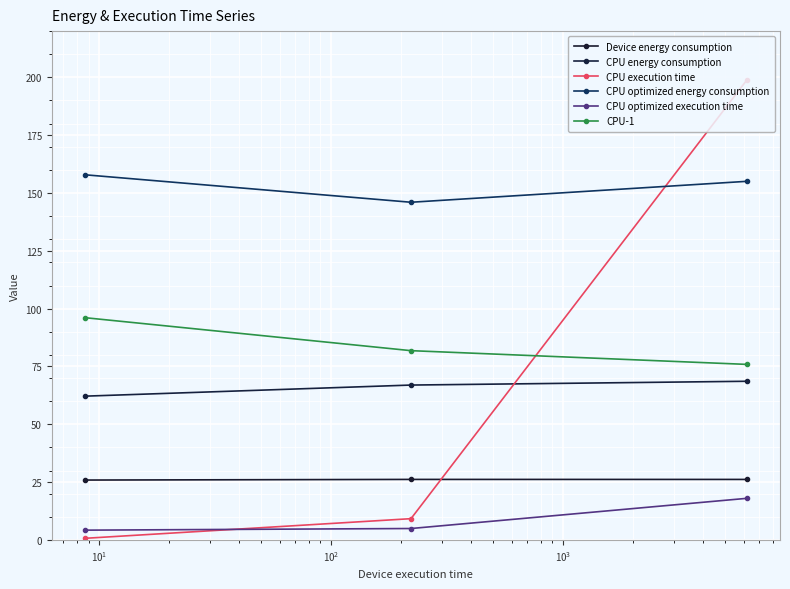

What is the sum of all Device energy consumption values?

78.2